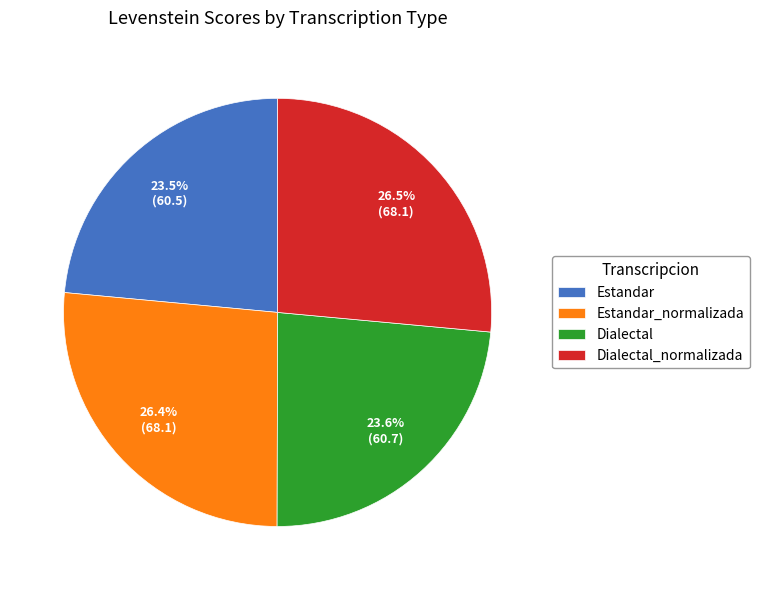

Combined, what portion of the pie is Dialectal_normalizada and Estandar_normalizada?

52.9%